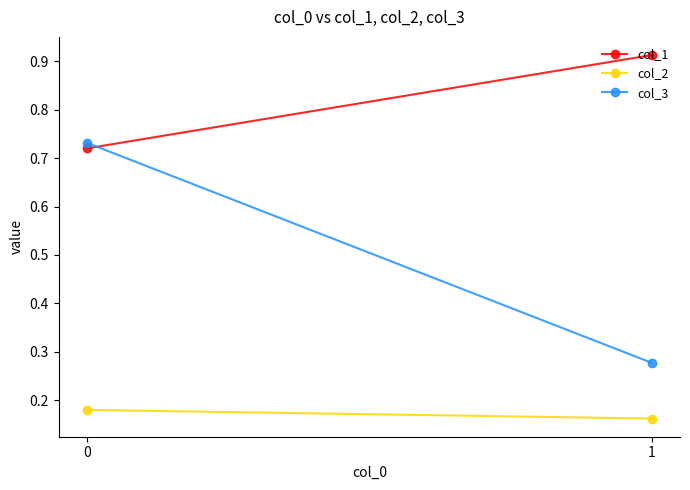

Does the chart have visible grid lines?

No